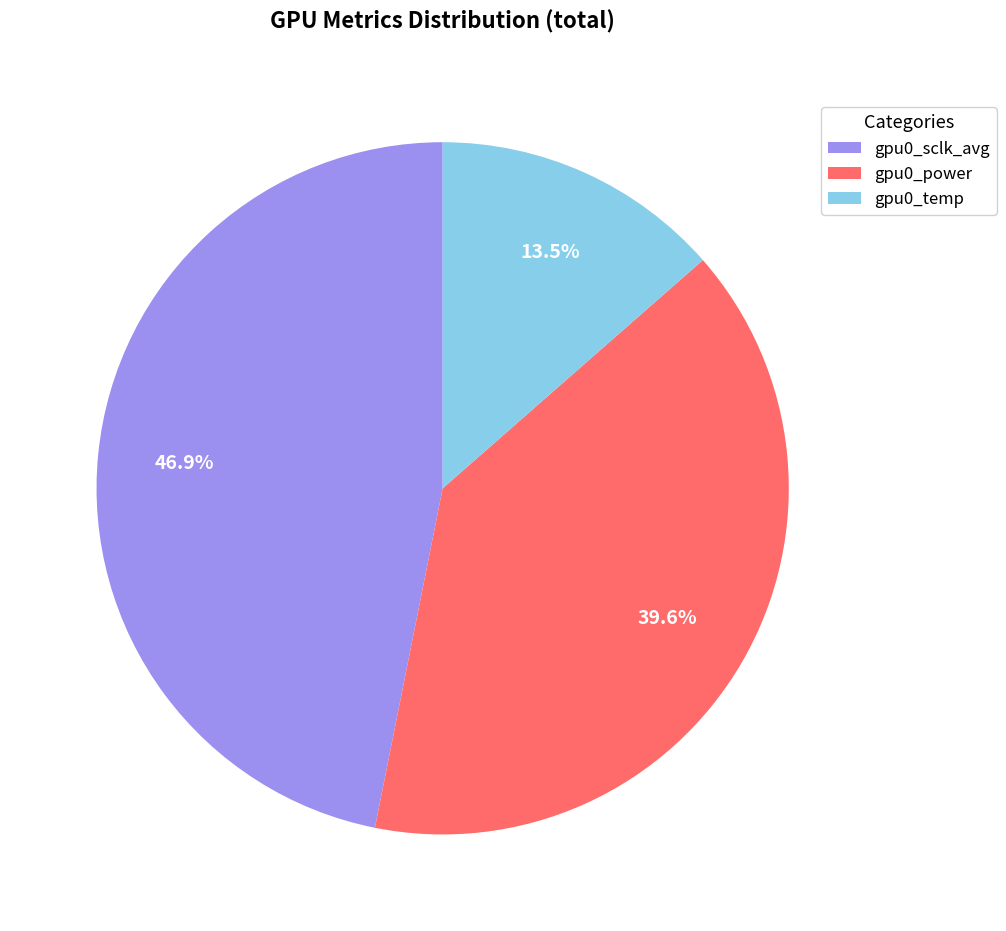

Which slice is the smallest?

gpu0_temp